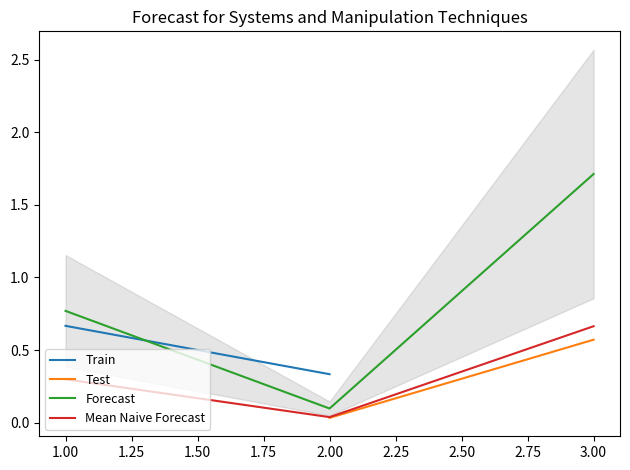

The Forecast series shows 1.3 at 1.00. True or false?

False